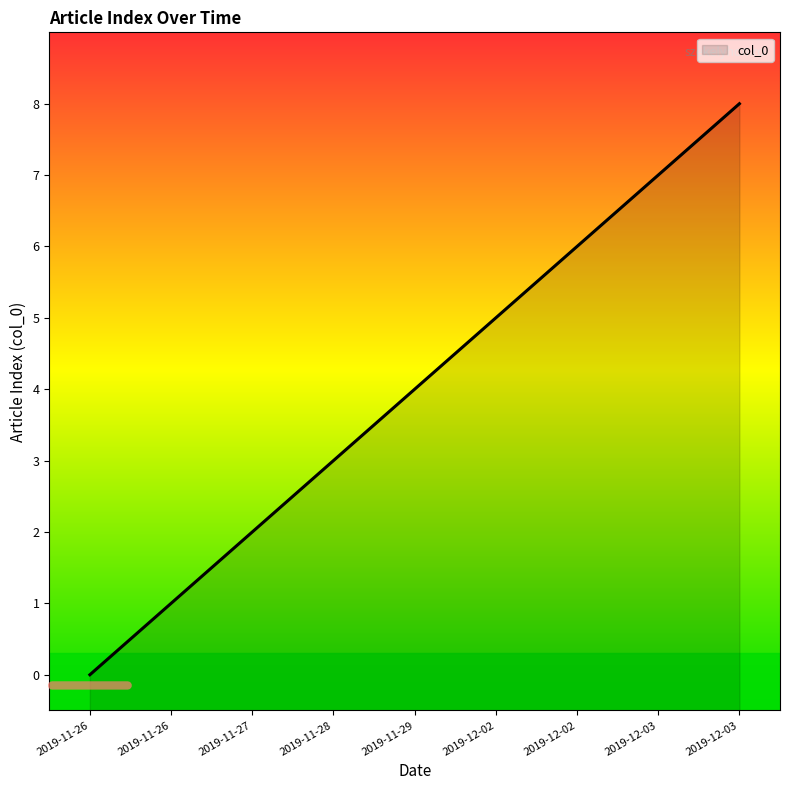

Reading left to right, list all the values displayed in this chart.

2019-11-26=0	2019-11-26=1	2019-11-27=2	2019-11-28=3	2019-11-29=4	2019-12-02=5	2019-12-02=6	2019-12-03=7	2019-12-03=8